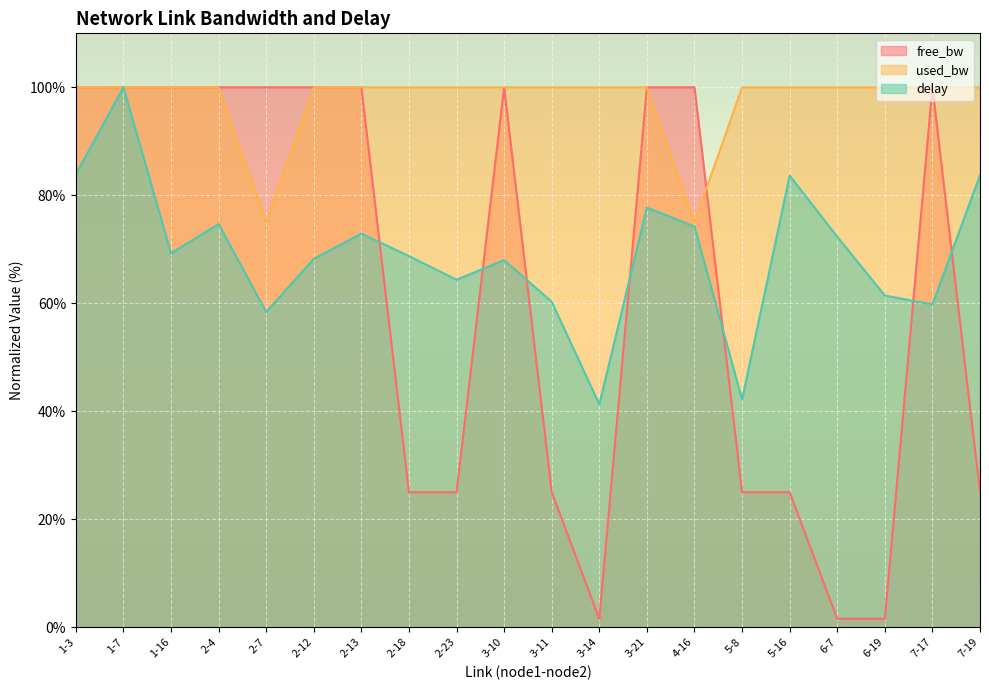

At which category is the sum across all series the highest?

1-7